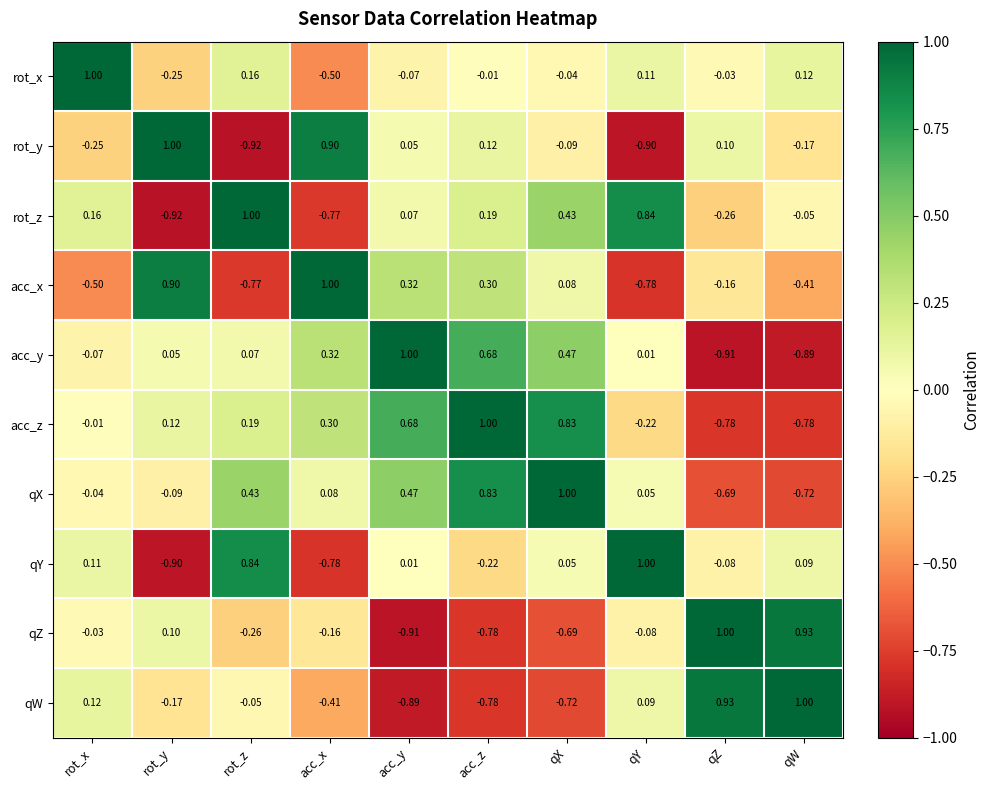

At which label does qW reach its minimum?

acc_y